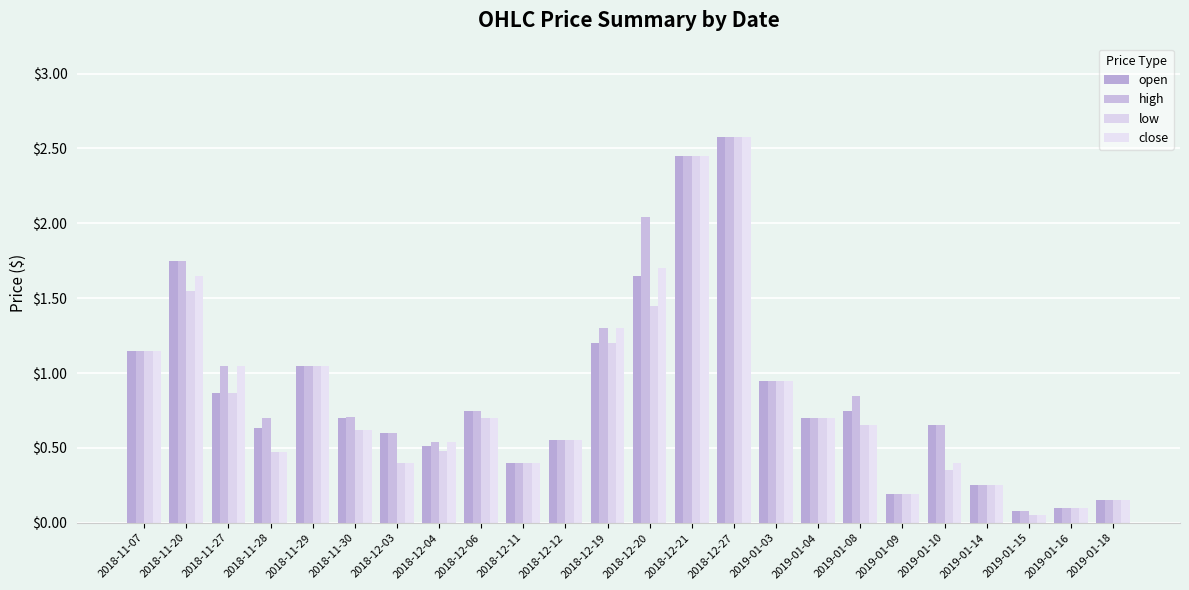

What position from the left is 2019-01-15?

22